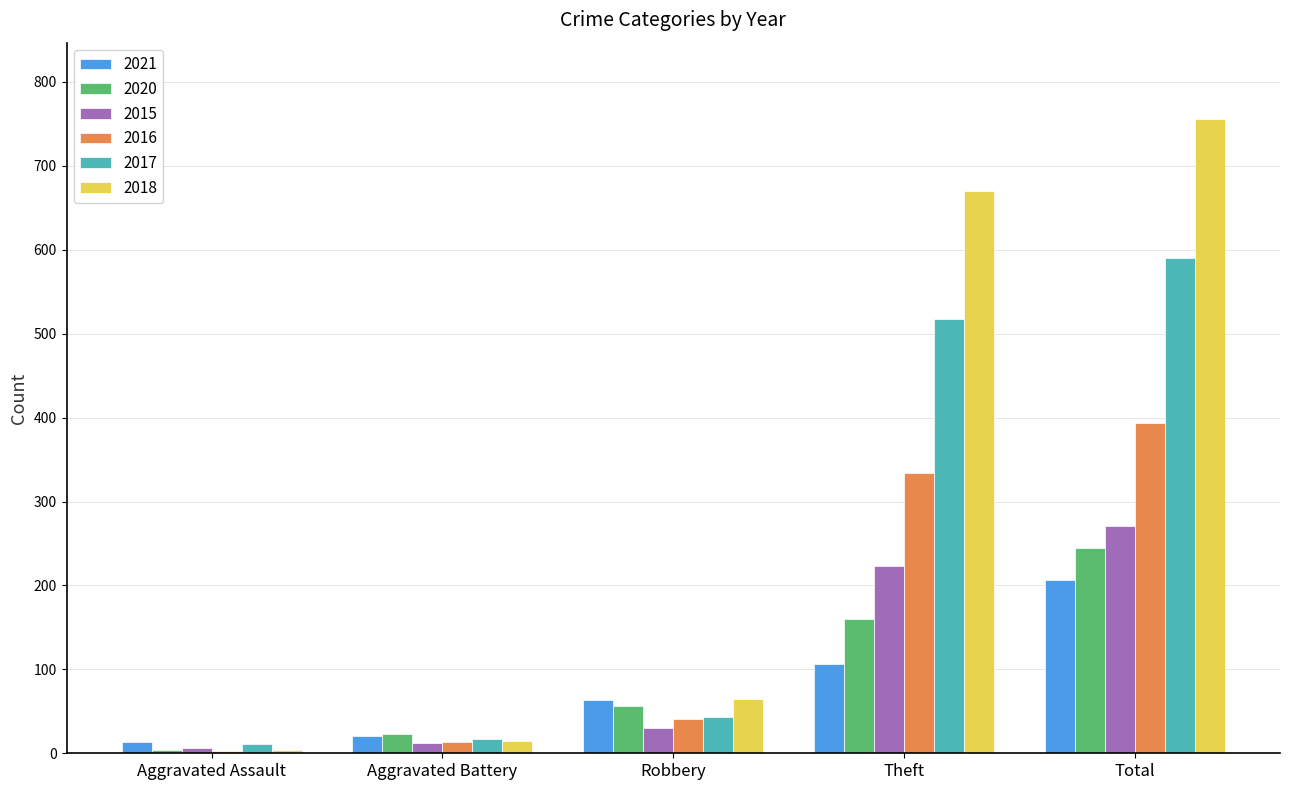

Which series has the largest range (max minus min)?

2018